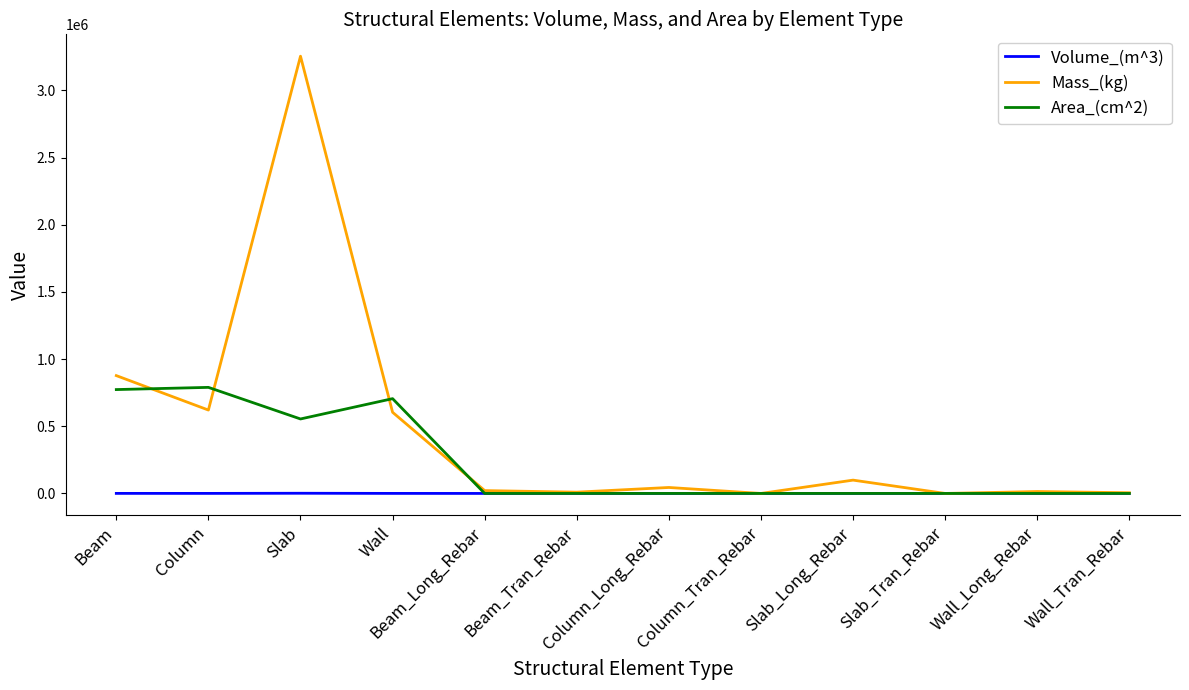

What is the maximum value shown in the chart?

3255192.6